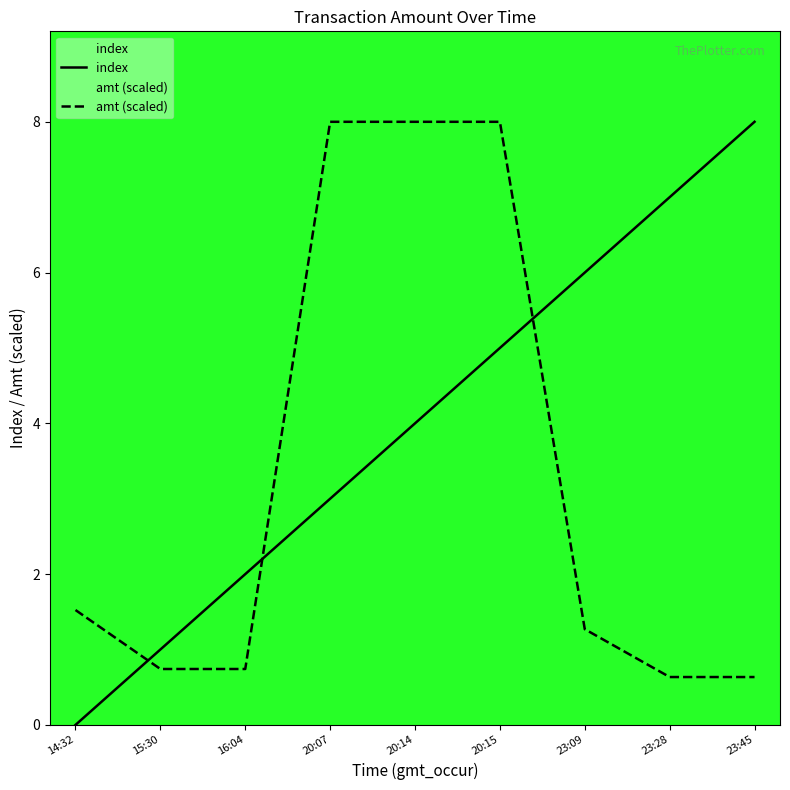

At which label does index first exceed 4?

20:15